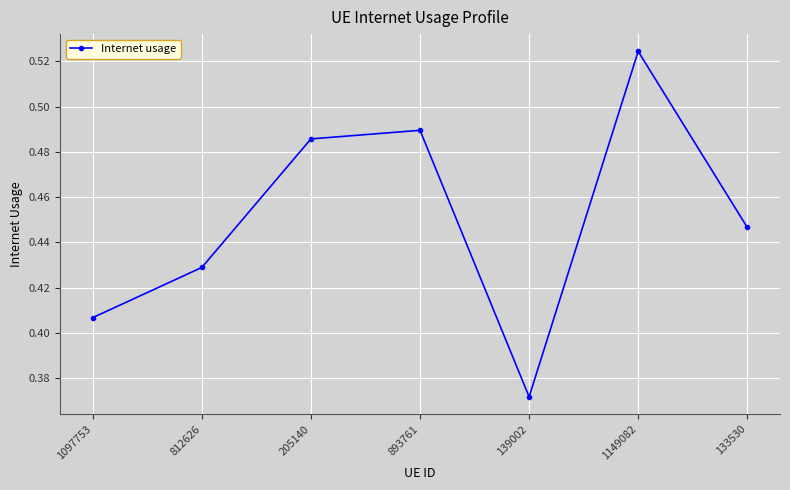

At which category does the data reach its first local peak?

893761